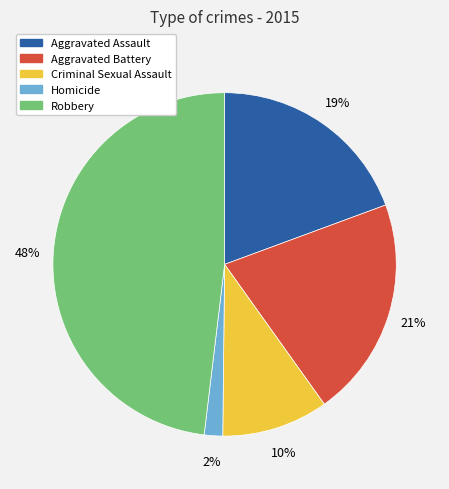

Is it true that Homicide is 2% of the pie?

True